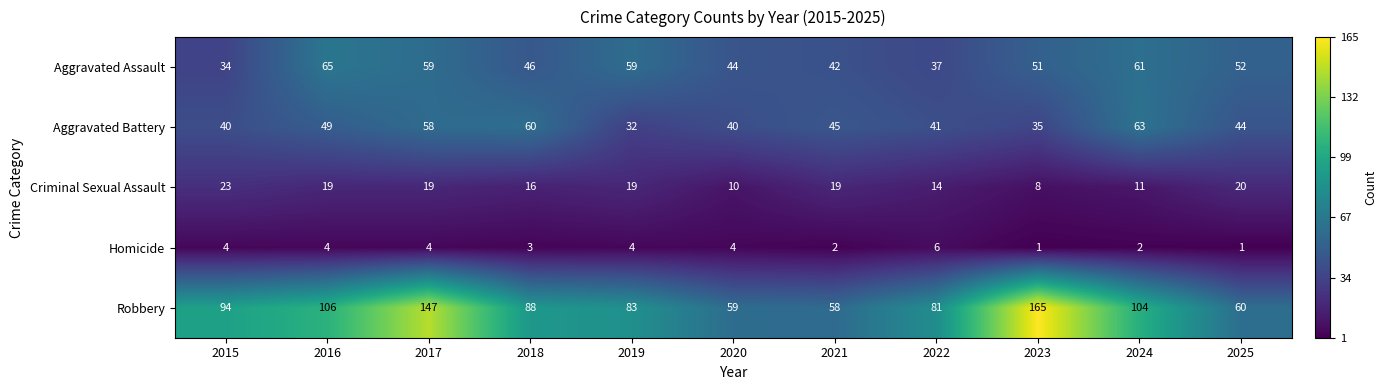

What value does the Aggravated Battery series have at 2023, to the nearest 5?

35